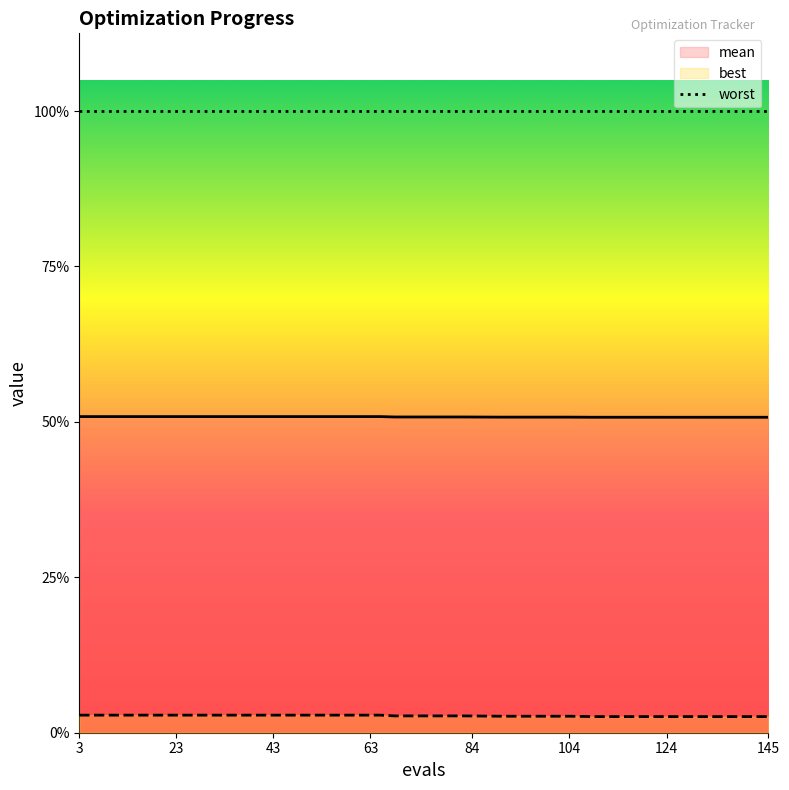

How many lines are shown in the chart?

2